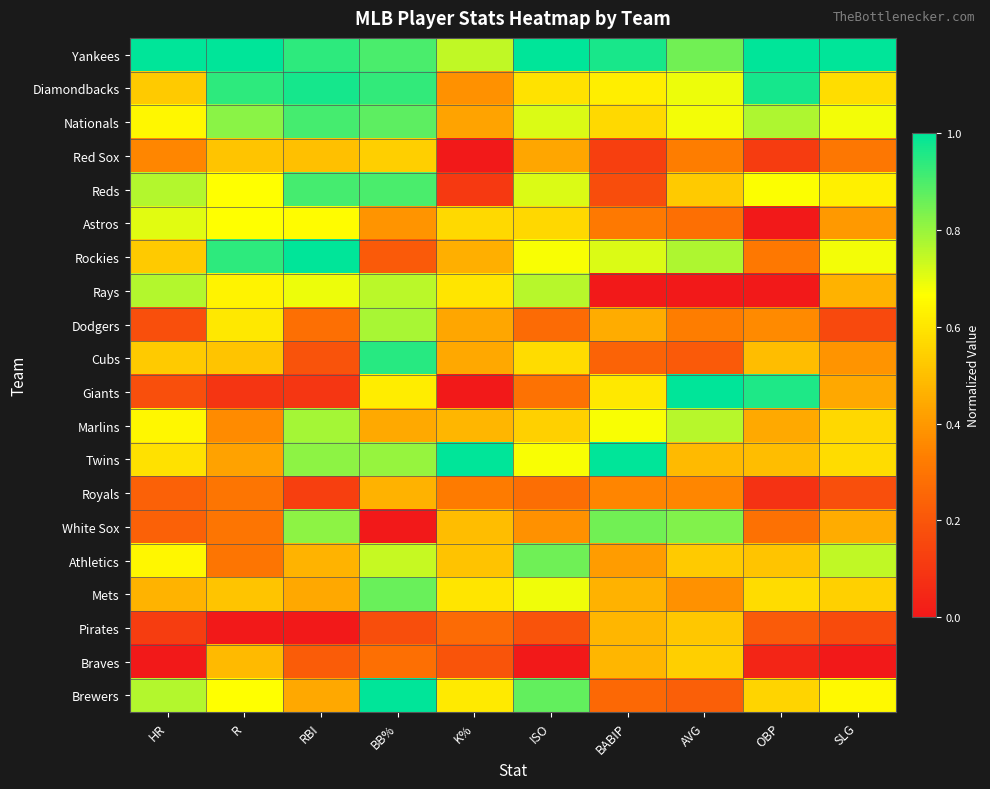

Which series changed the most between BB% and K%?

Reds